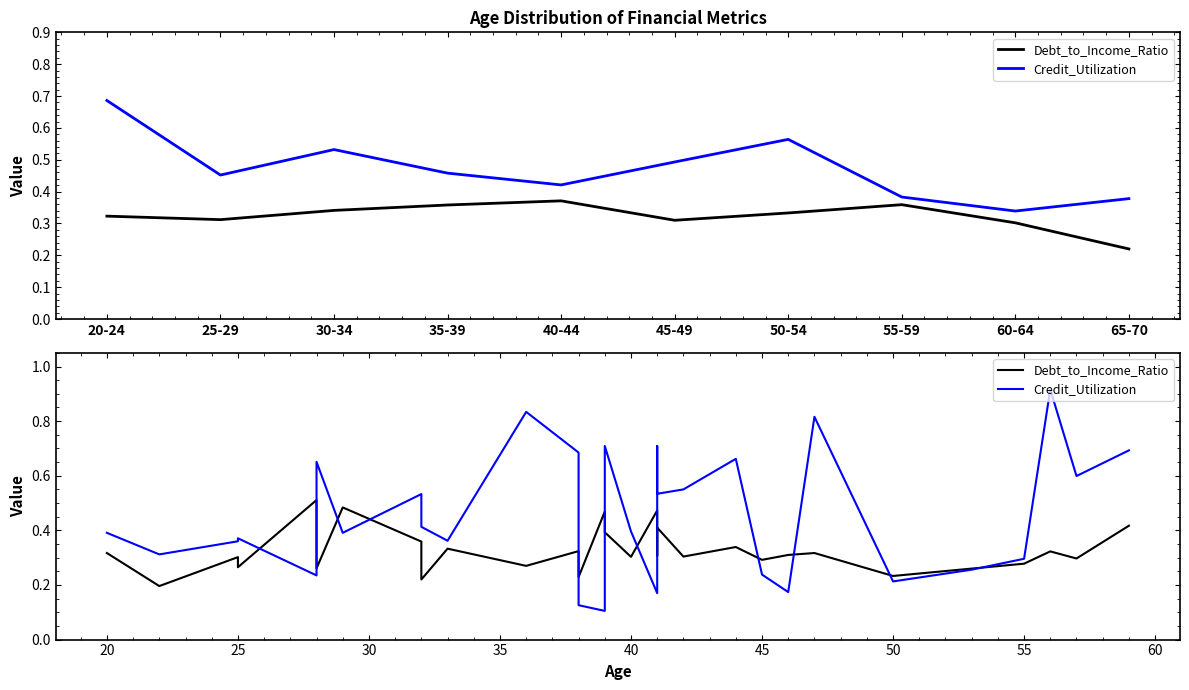

How many interior local valleys does the Debt_to_Income_Ratio series have?

12